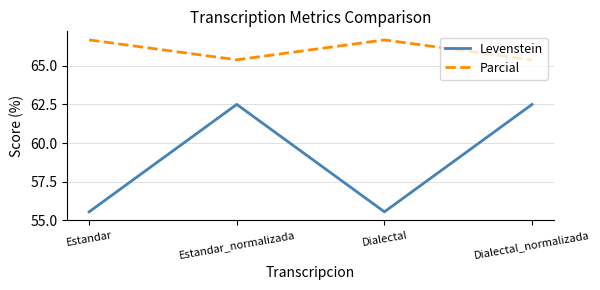

Where does the Parcial series first go above 66?

Estandar